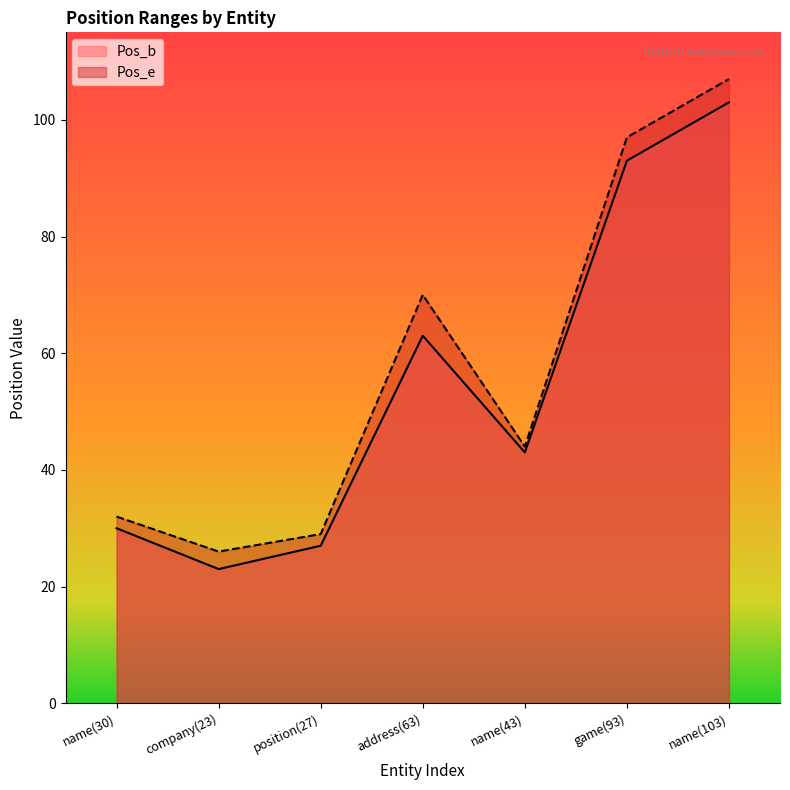

Which series has the largest total across all categories?

Pos_e